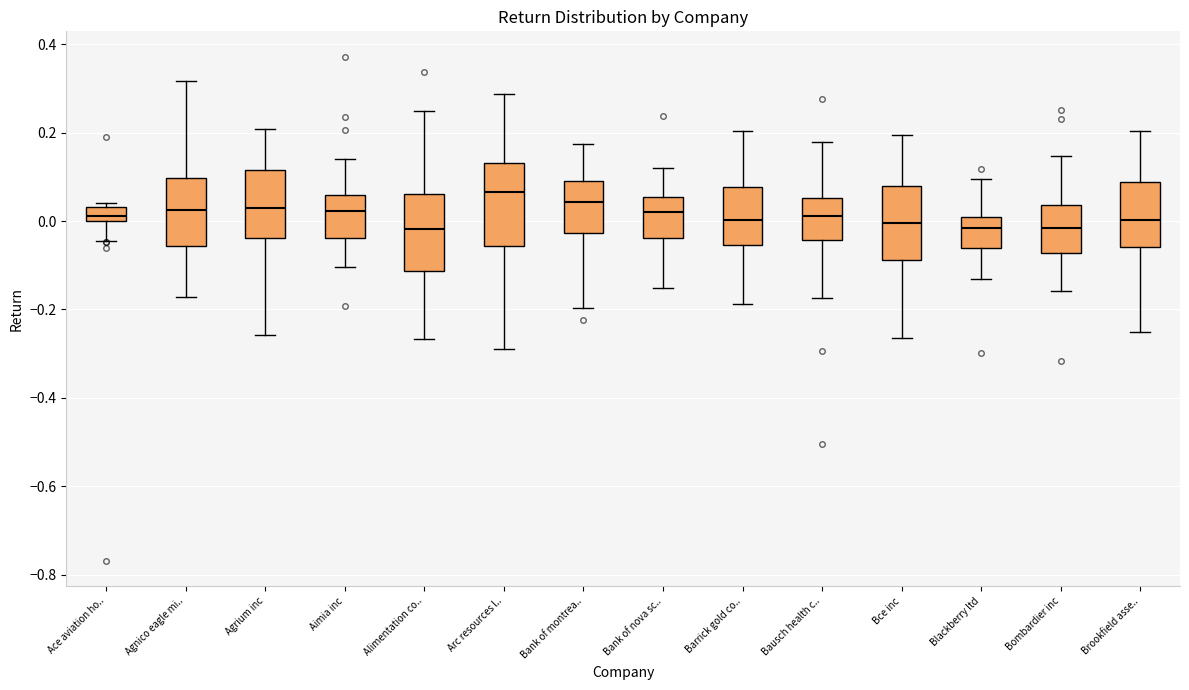

Where does the lower whisker of the box for Blackberry ltd end on the y-axis? The values are not printed on the chart, so give them approximately, as read against the axis.

-0.14